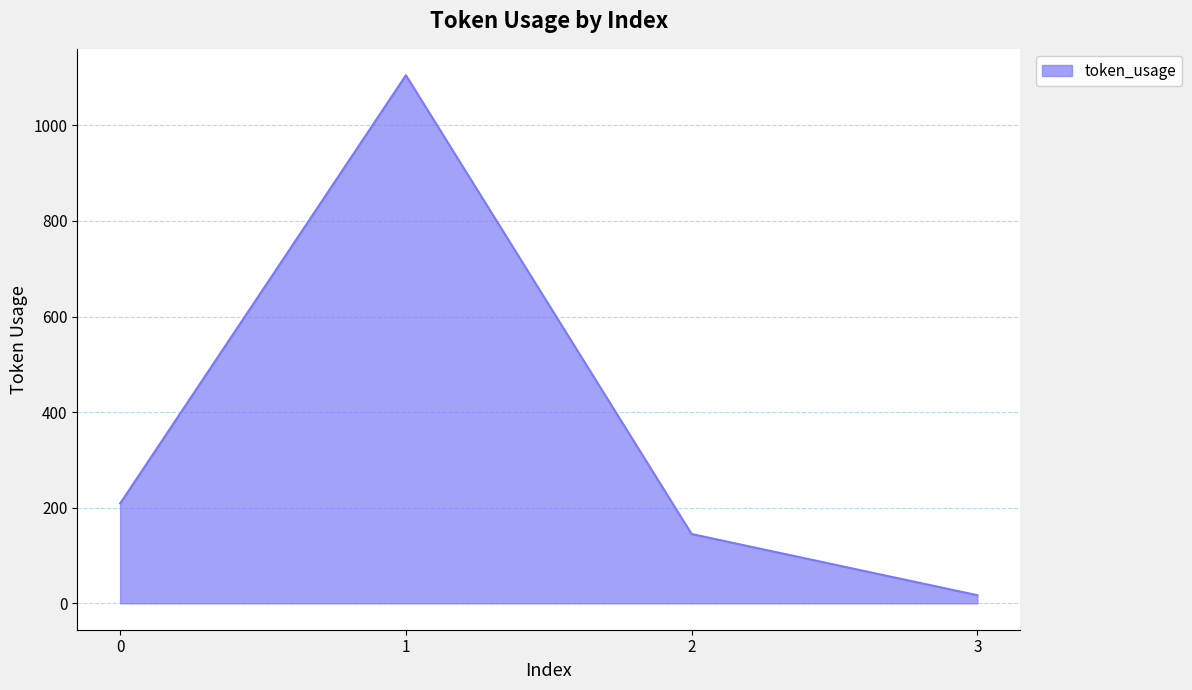

At which category does the data reach its first local peak?

1